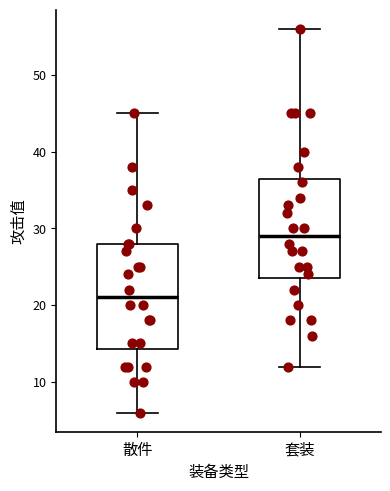

Reading left to right, read every box against the y-axis: the position of its median line, the range the box covers, and the ends of its whiskers. The values are not printed on the chart, so give them approximately, as read against the axis.

散件: median 21, box 14 to 28, whiskers 6 to 45
套装: median 29, box 24 to 37, whiskers 12 to 56